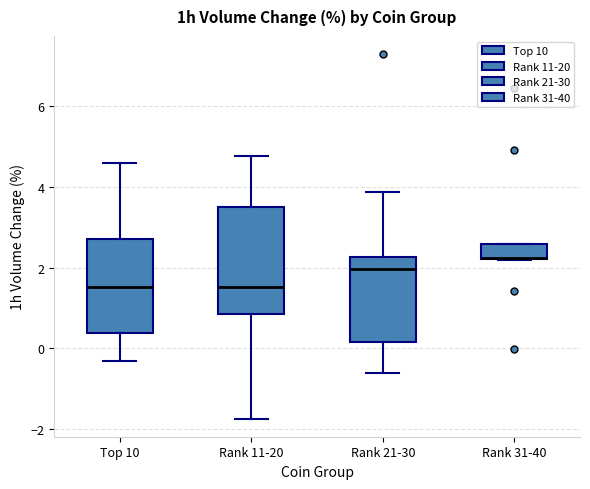

Reading left to right, read every box against the y-axis: the position of its median line, the range the box covers, and the ends of its whiskers. The values are not printed on the chart, so give them approximately, as read against the axis.

Top 10: median 1.6, box 0.4 to 2.8, whiskers -0.4 to 4.6
Rank 11-20: median 1.6, box 0.8 to 3.4, whiskers -1.8 to 4.8
Rank 21-30: median 2.0, box 0.2 to 2.2, whiskers -0.6 to 3.8
Rank 31-40: median 2.2 (drawn on the box's lower edge), box 2.2 to 2.6, whiskers 2.2 to 2.6